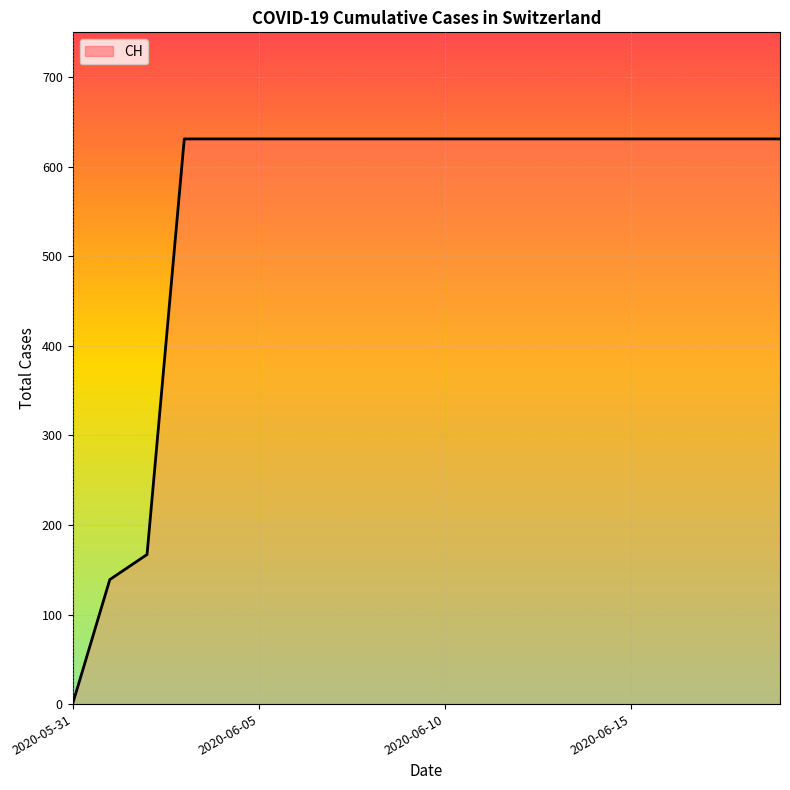

Count the number of data series in this chart.

1